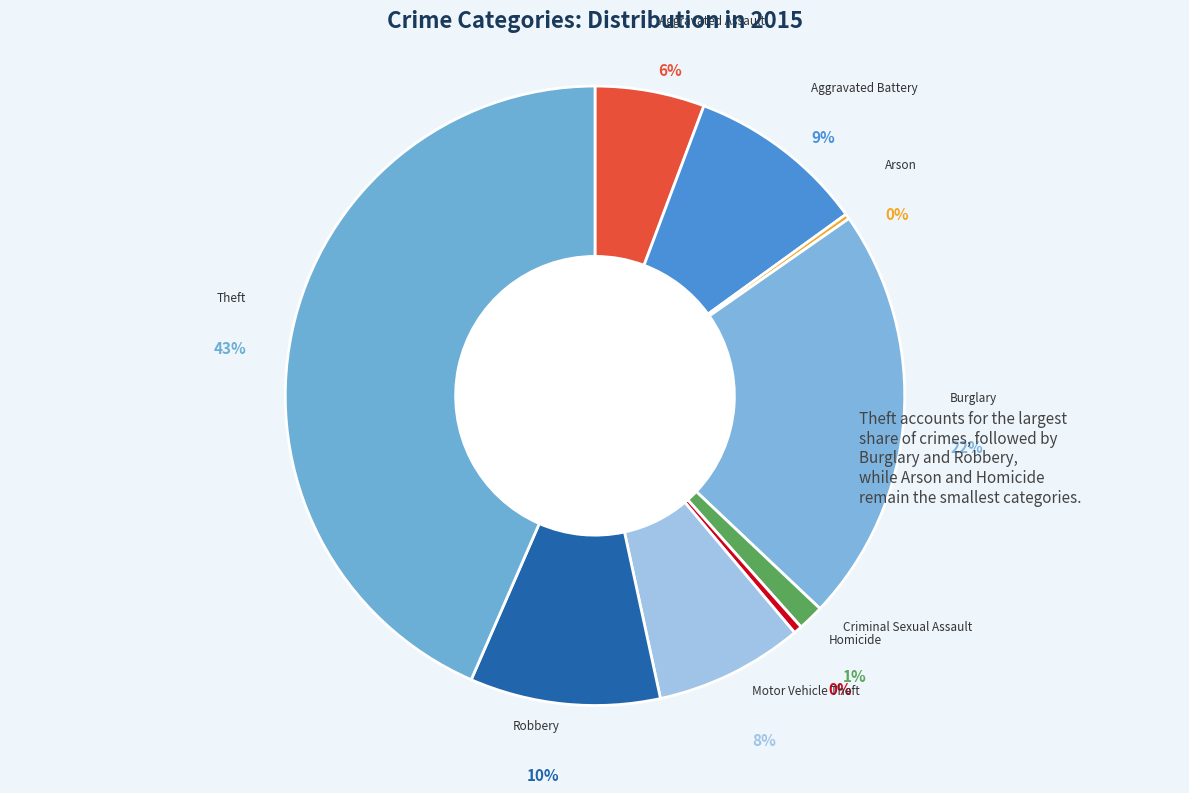

What is the largest slice in the pie chart?

Theft